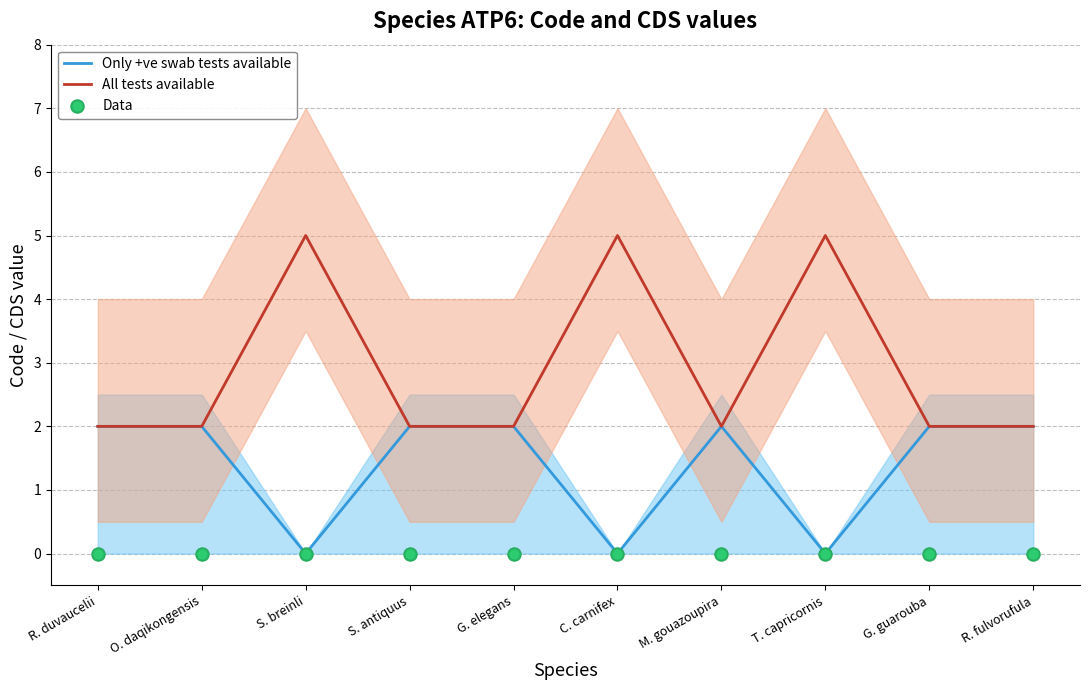

What is the total value across all series at R. fulvorufula?

4